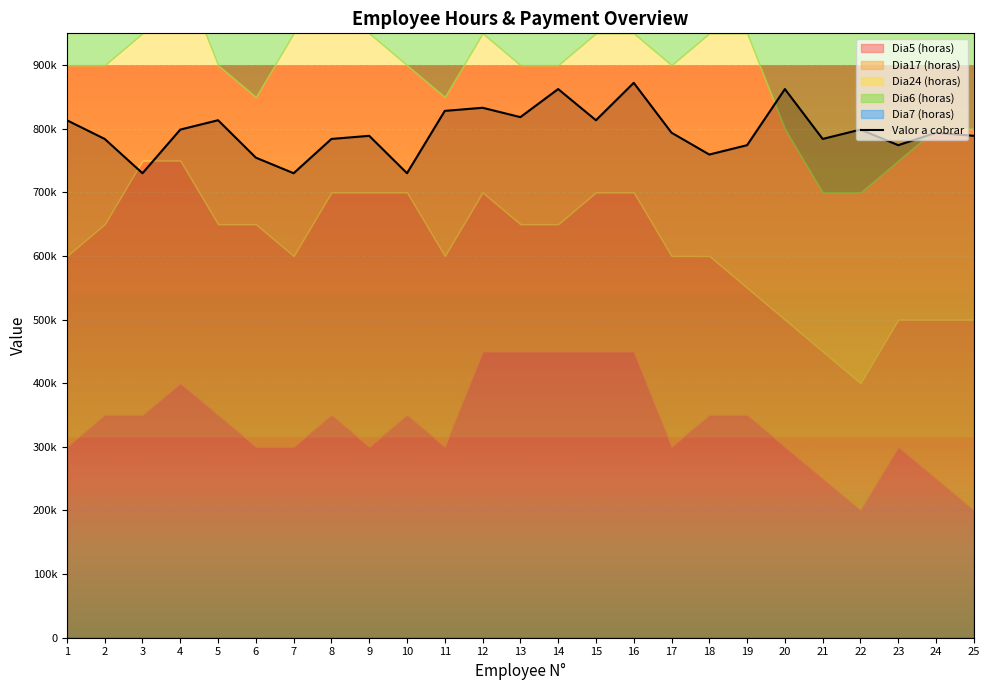

How many interior local valleys (lower than both neighbors) does the data have?

8